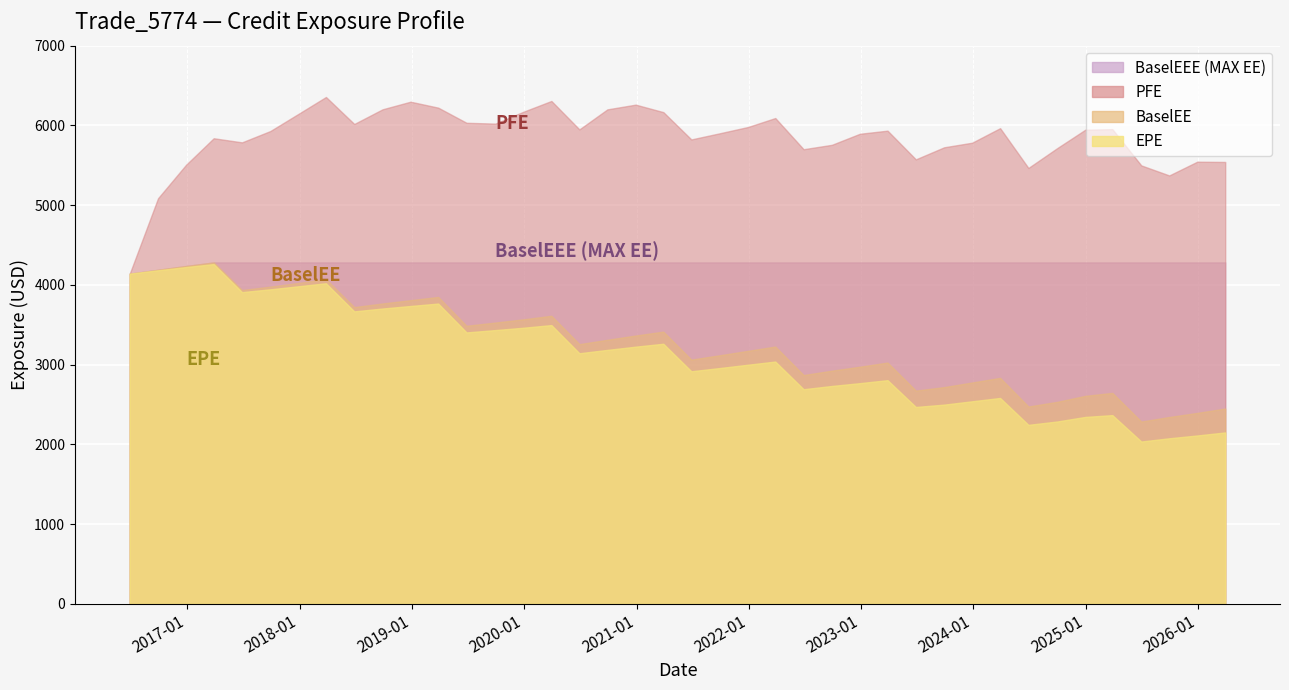

Is it true that PFE equals 1488.7 at 2022-03-28?

False